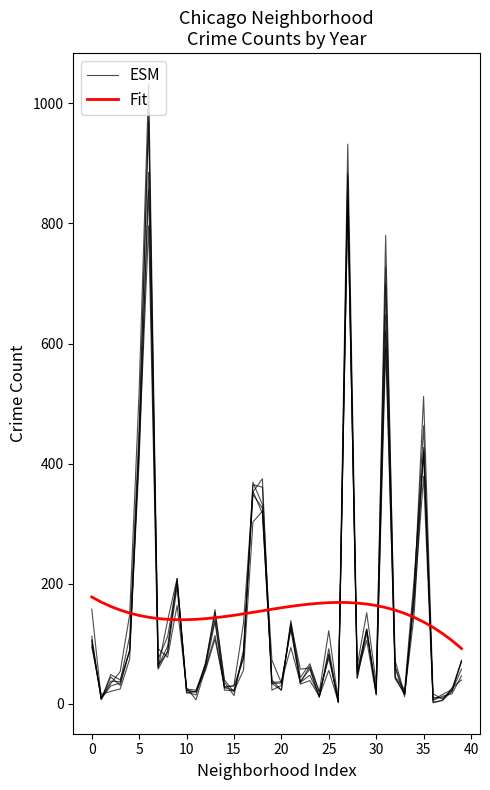

What are all the series names shown in the legend?

ESM, Fit